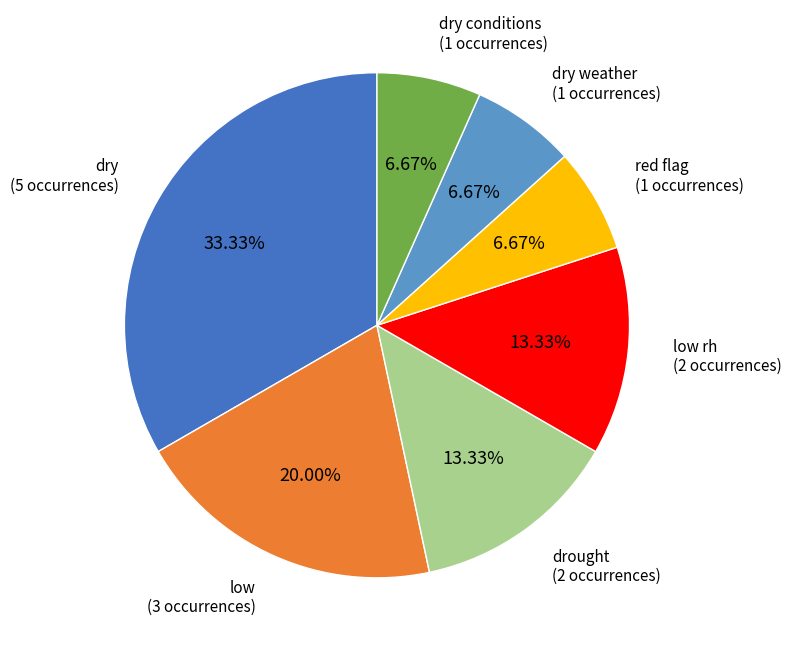

Does any single category account for the majority?

No